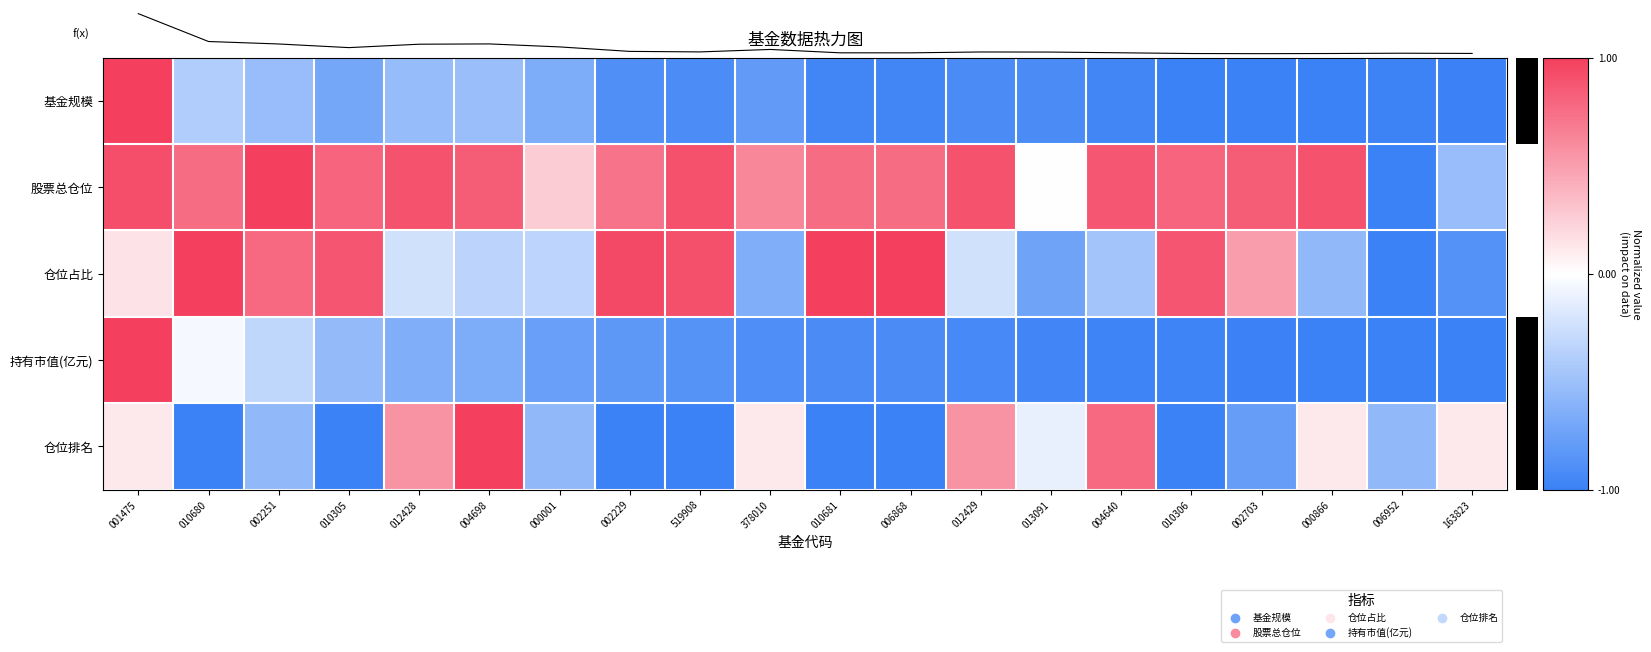

How many distinct data groups are displayed?

5